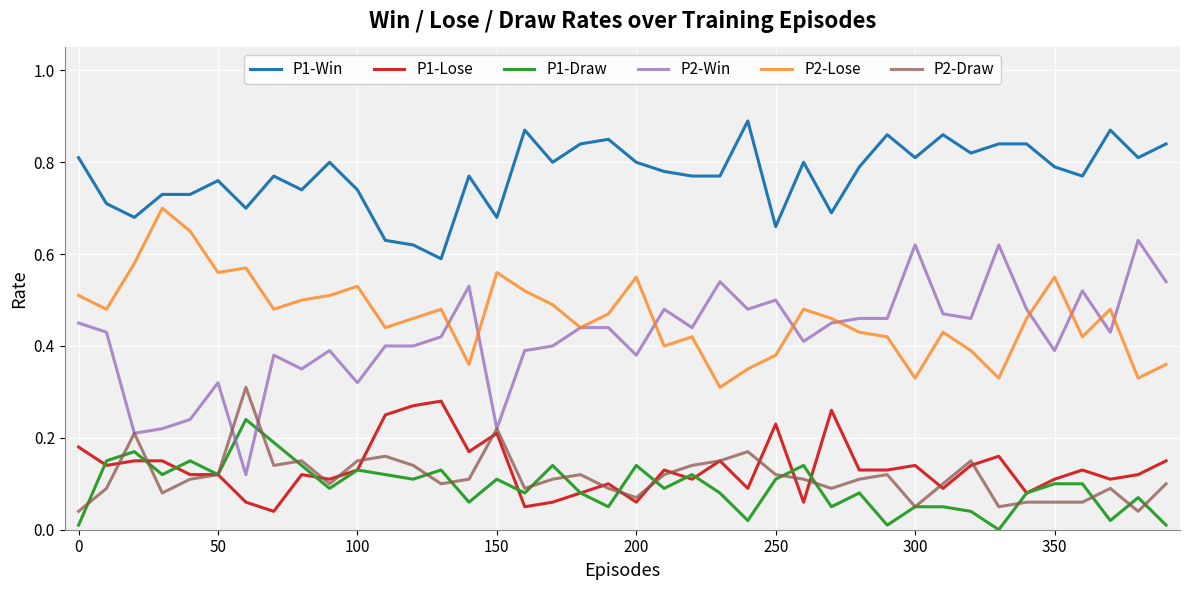

True or false: P2-Lose and P2-Draw intersect in this chart.

False